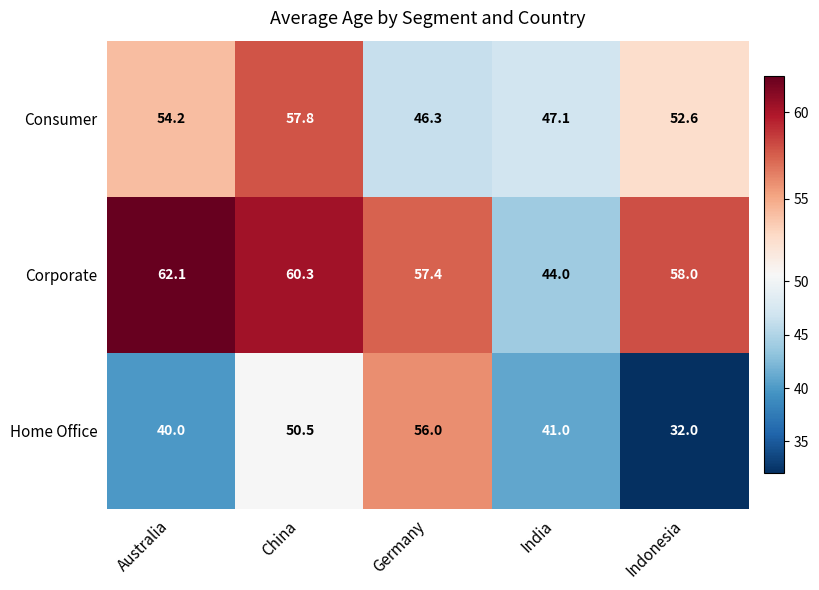

Which series has the widest spread of values?

Home Office